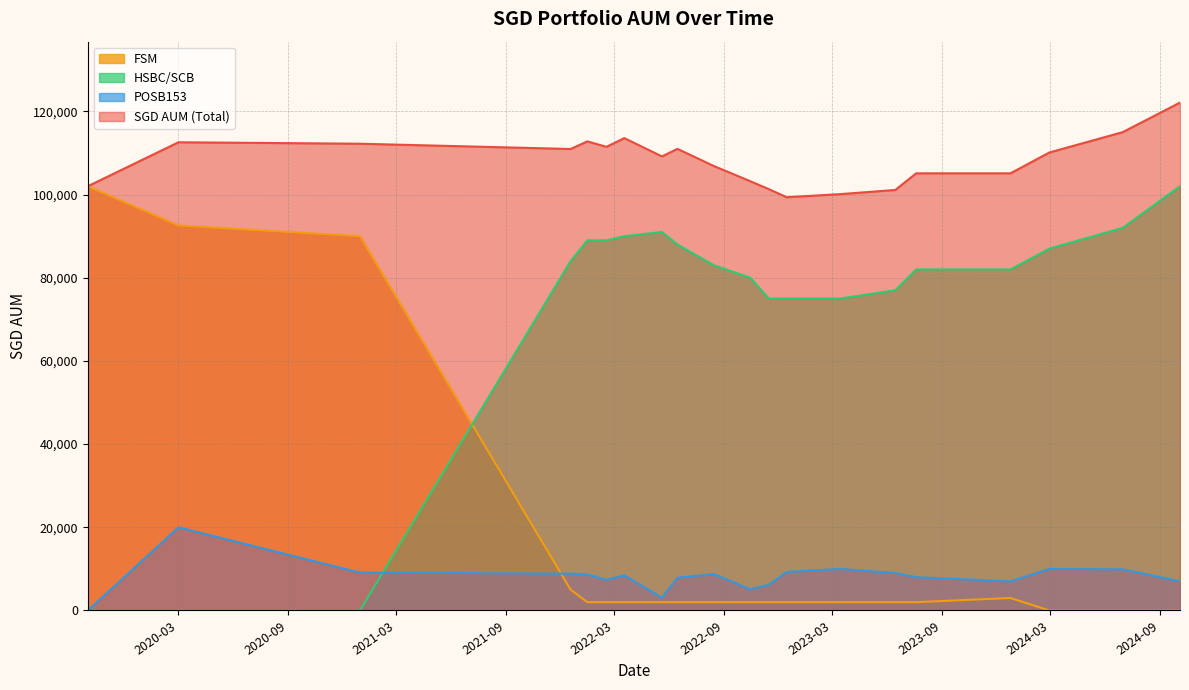

At how many categories does at least one series exceed 90229?

20